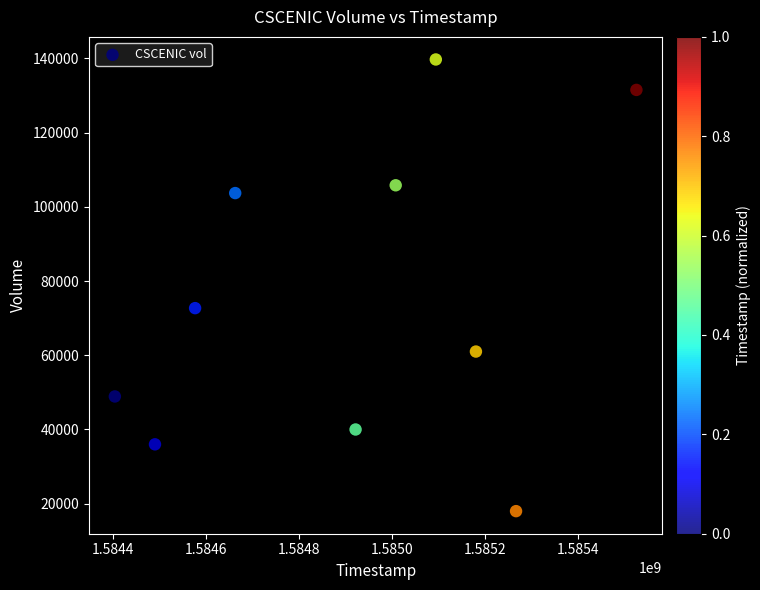

What is the average Y value?

75730